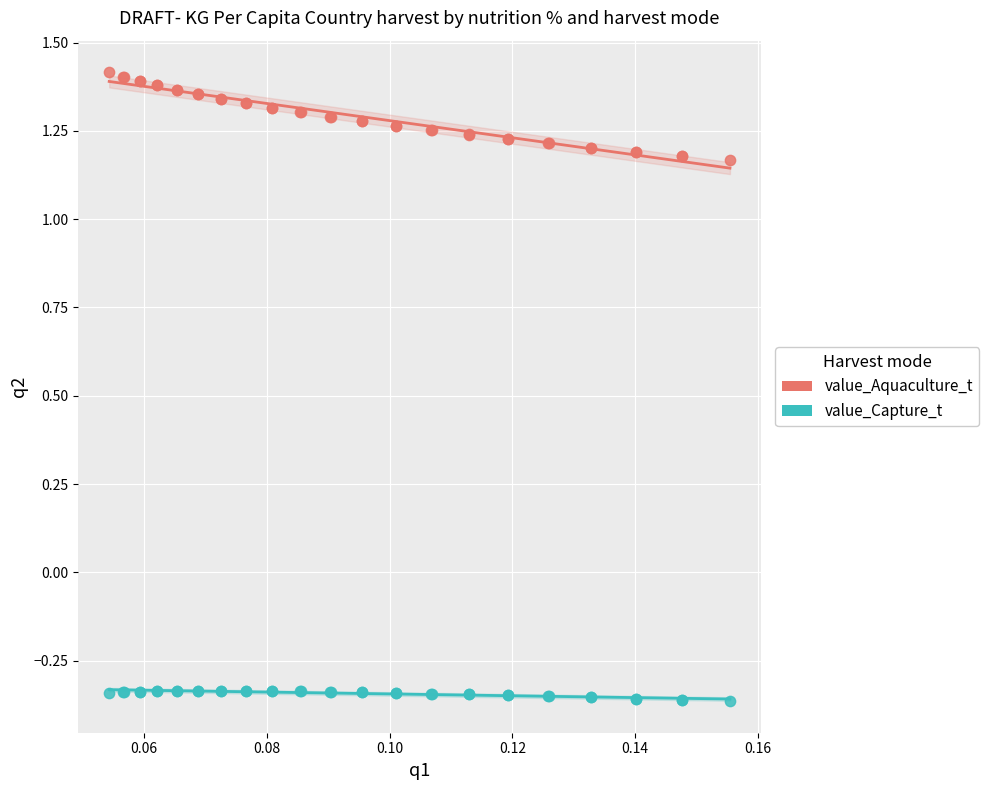

Which series reaches the minimum Y coordinate?

value_Capture_t